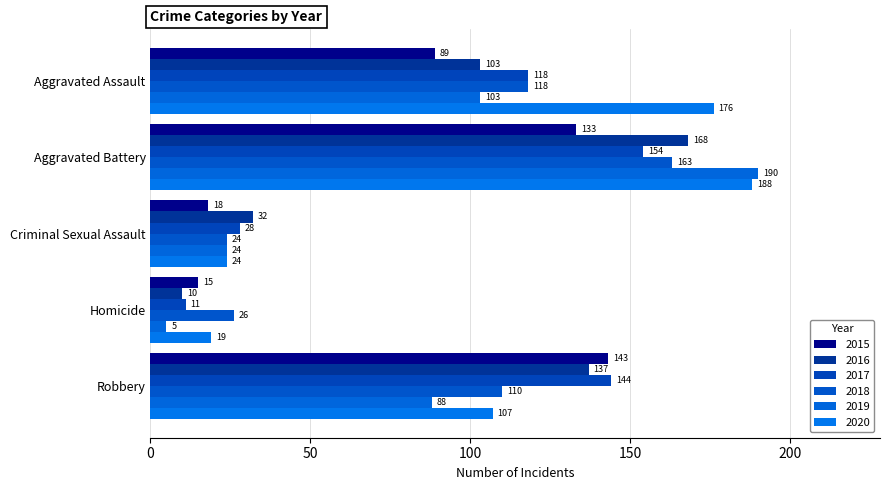

What is the value of the 2020 bar at the 4th from the left?

19